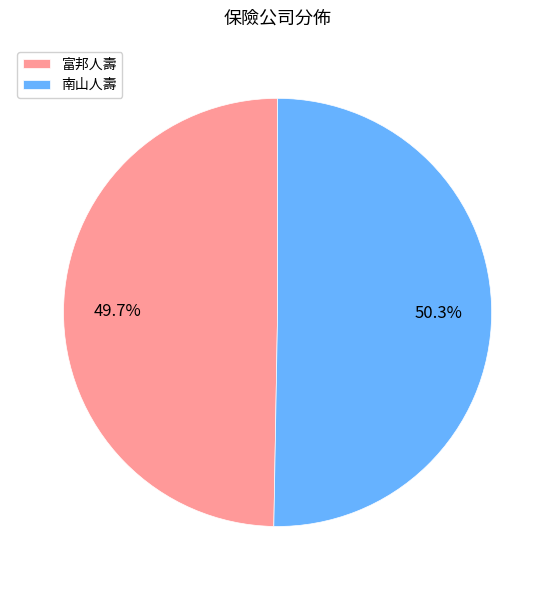

Approximately how many times larger is the value at 南山人壽 compared to 富邦人壽?

1.0